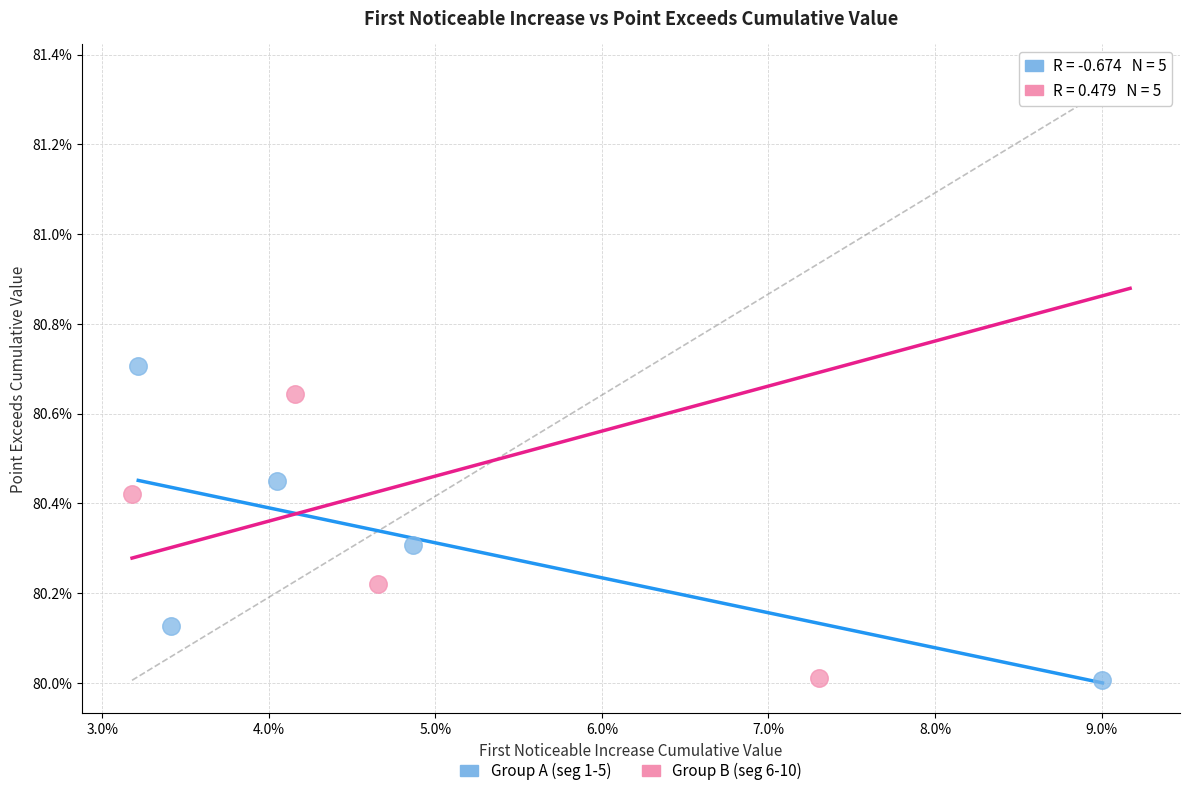

What are all the series names shown in the legend?

Group A (seg 1-5), Group B (seg 6-10)